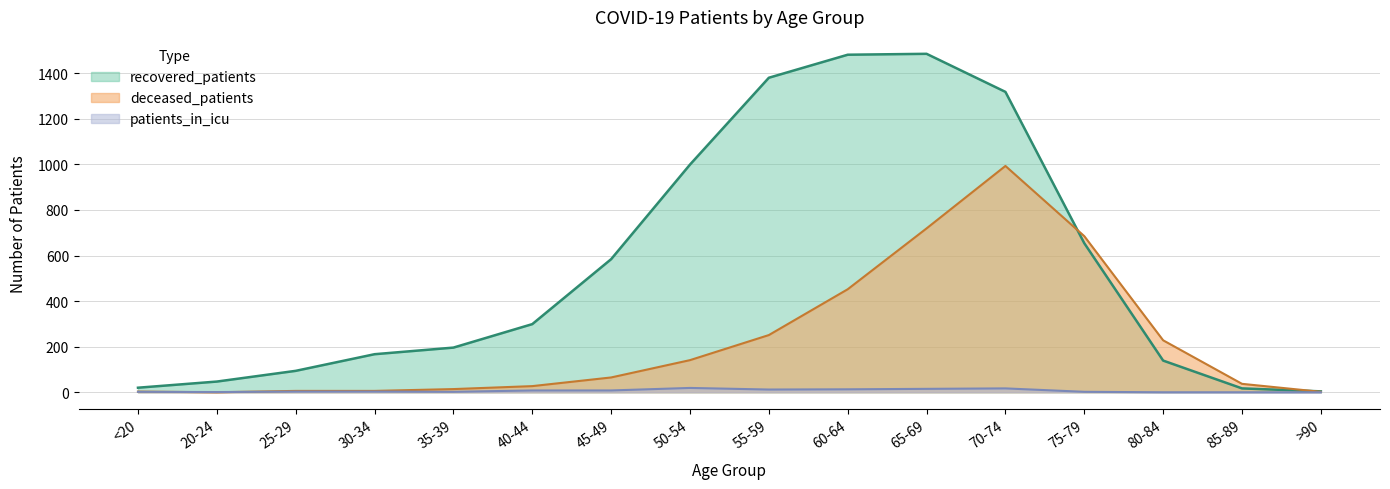

Rank the series at 70-74 from highest to lowest value.

recovered_patients, deceased_patients, patients_in_icu